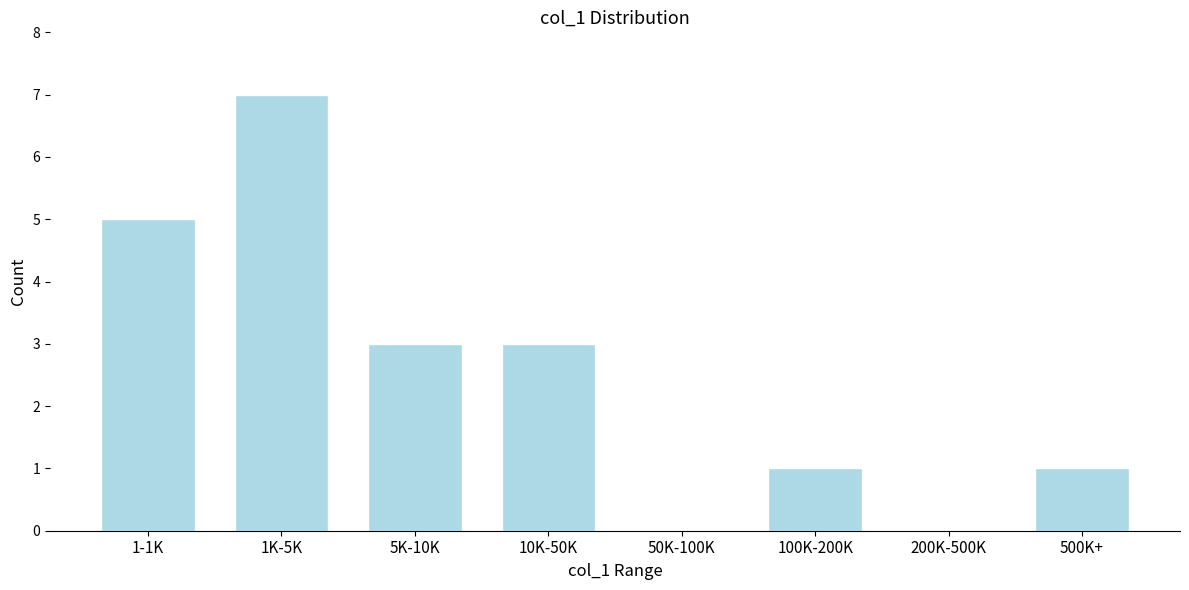

Reading left to right, extract all data points from this chart.

1-1K=5	1K-5K=7	5K-10K=3	10K-50K=3	50K-100K=0	100K-200K=1	200K-500K=0	500K+=1